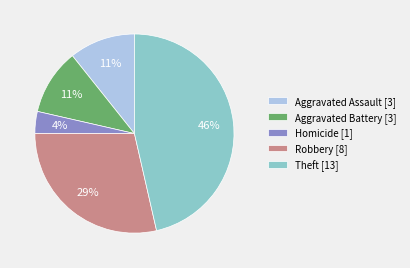

The Theft [13] slice represents 46% of the pie. True or false?

True